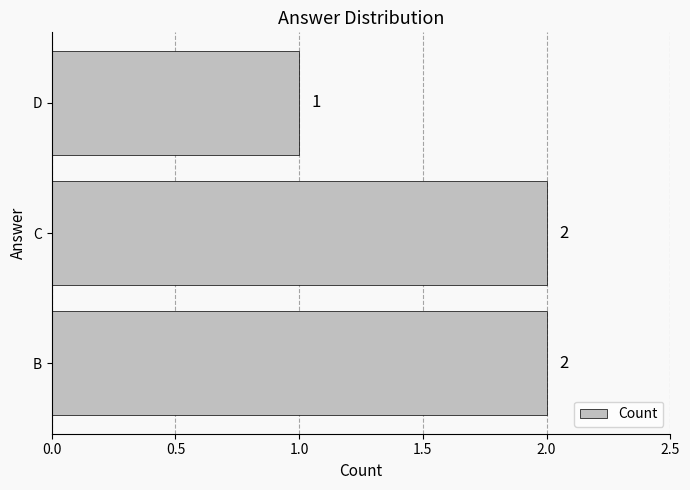

Reading bottom to top, what are all the values shown in this chart?

B=2	C=2	D=1